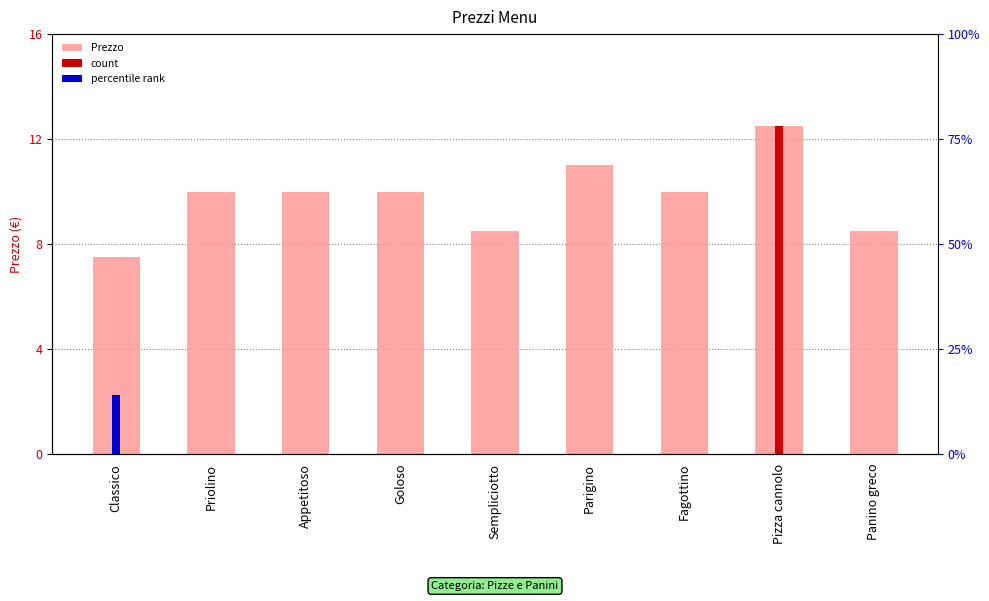

What is the change in value from Priolino to Parigino?

+1.0